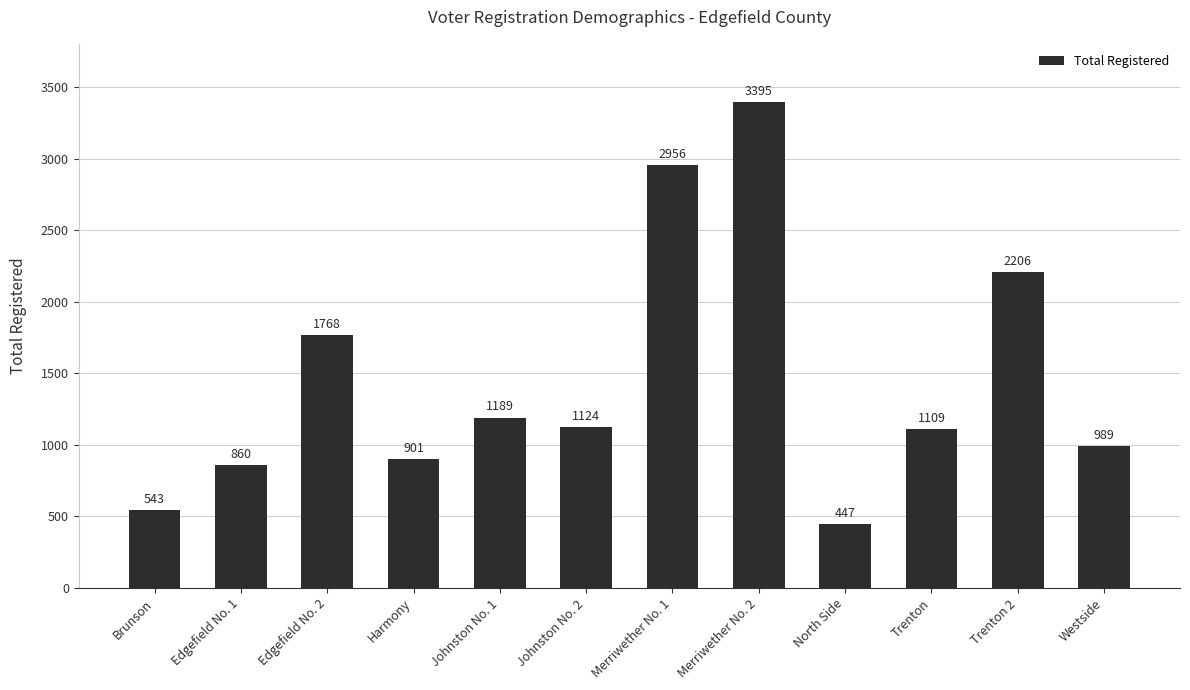

What is the sum of the values at Westside and Merriwether No. 1?

3945